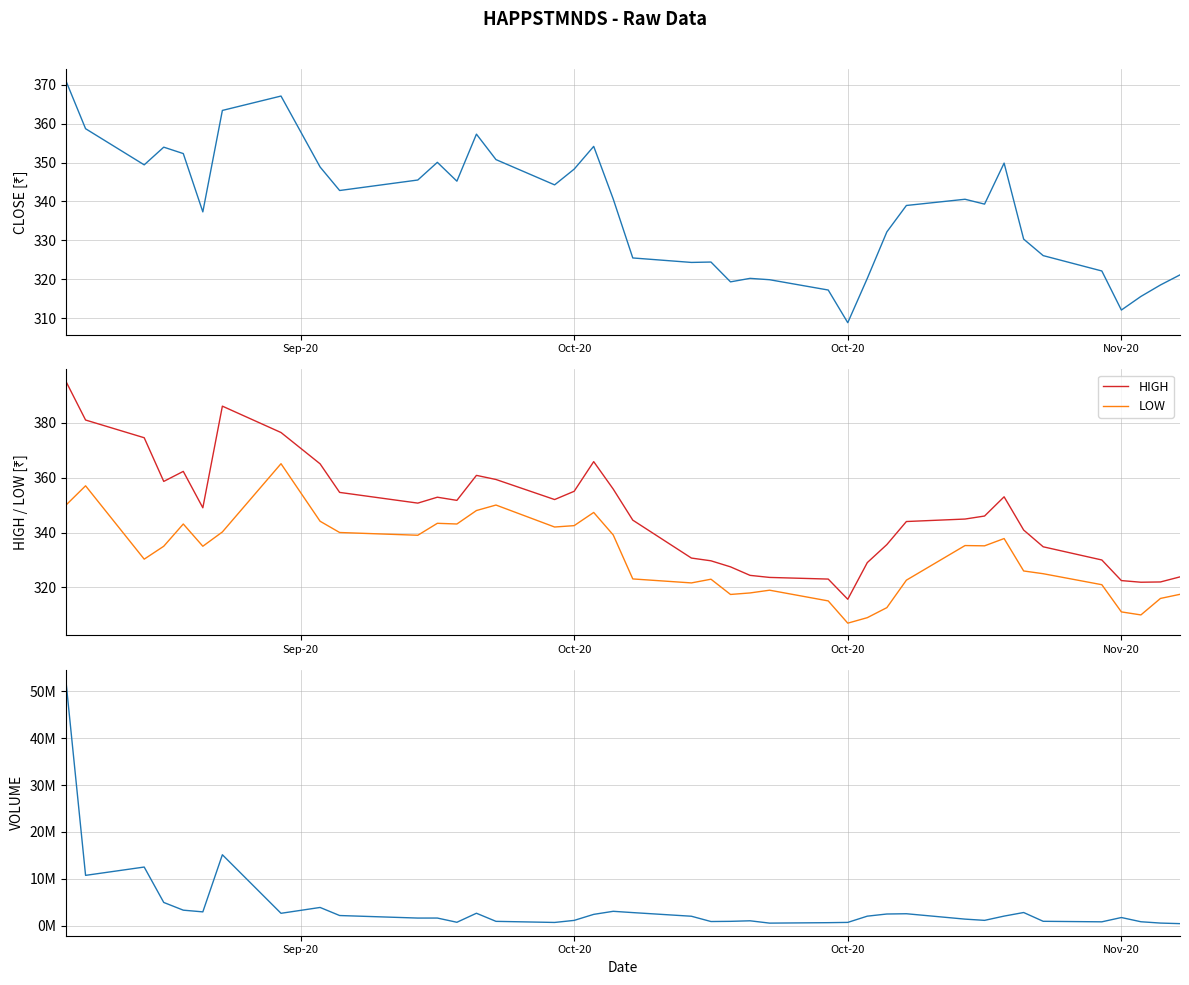

What is the difference between the second highest and second lowest values in the VOLUME series?

14590966.0